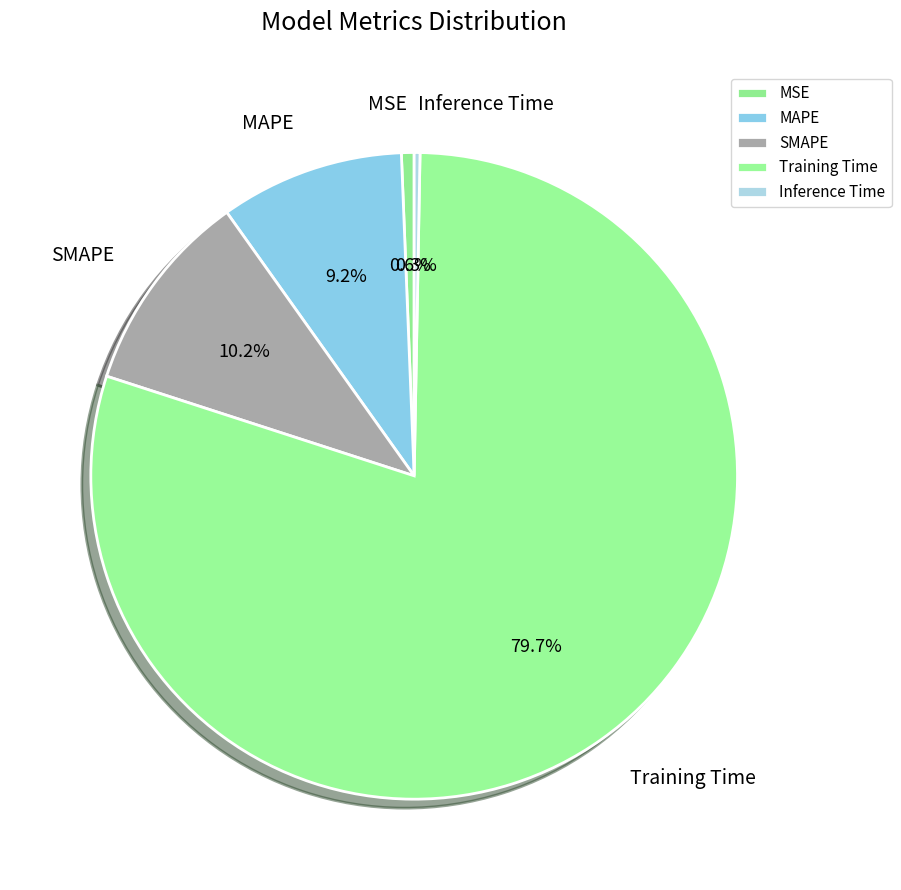

What is the largest slice in the pie chart?

Training Time